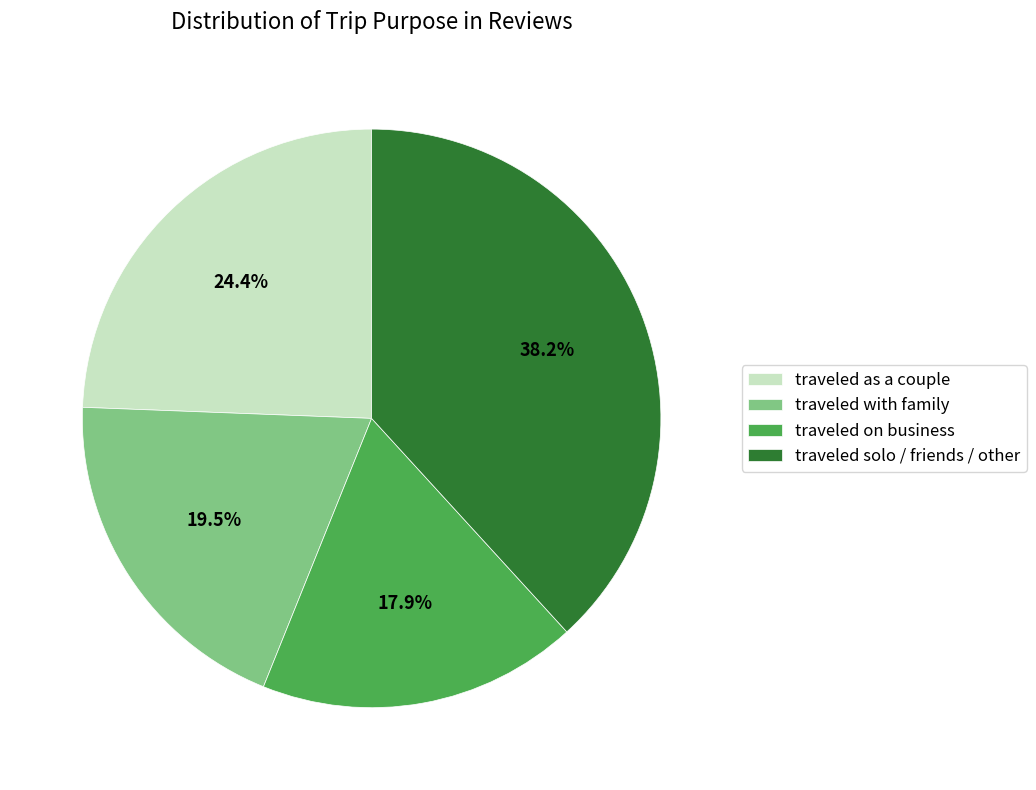

The traveled on business slice represents 6% of the pie. True or false?

False